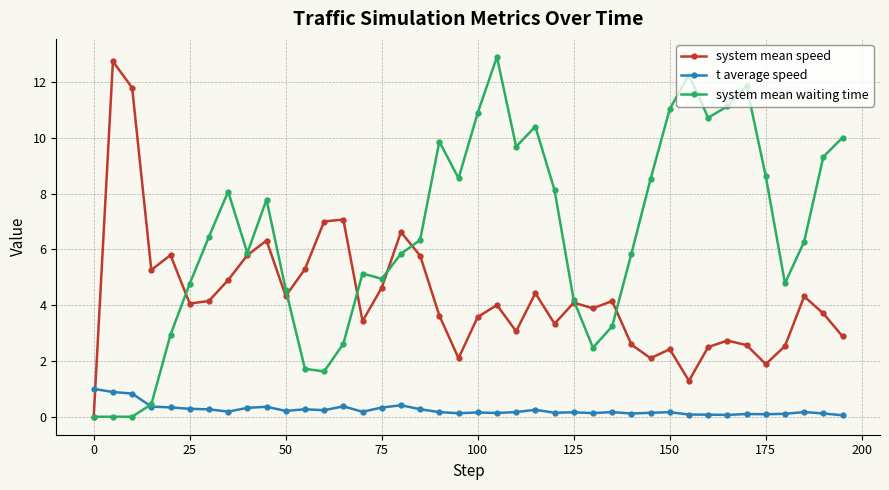

What is the minimum value for t average speed?

0.1